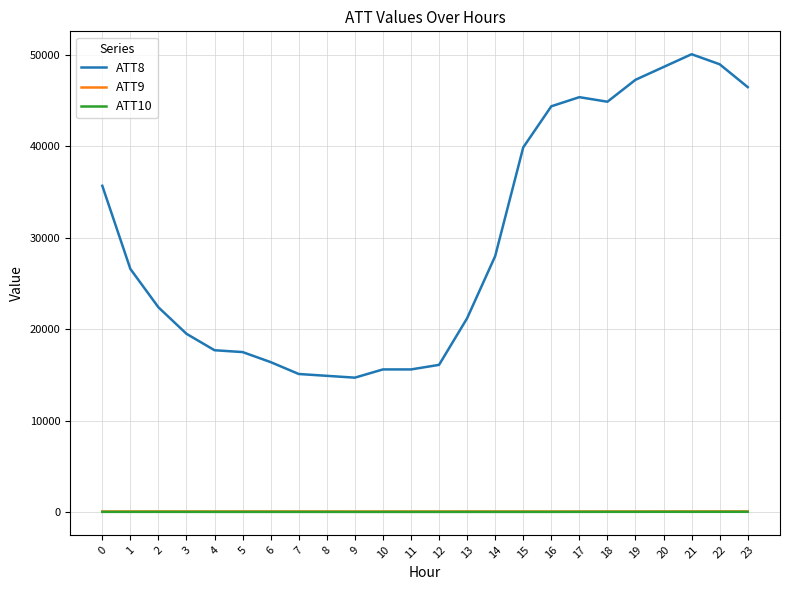

How many values in the ATT9 series are below 53?

8